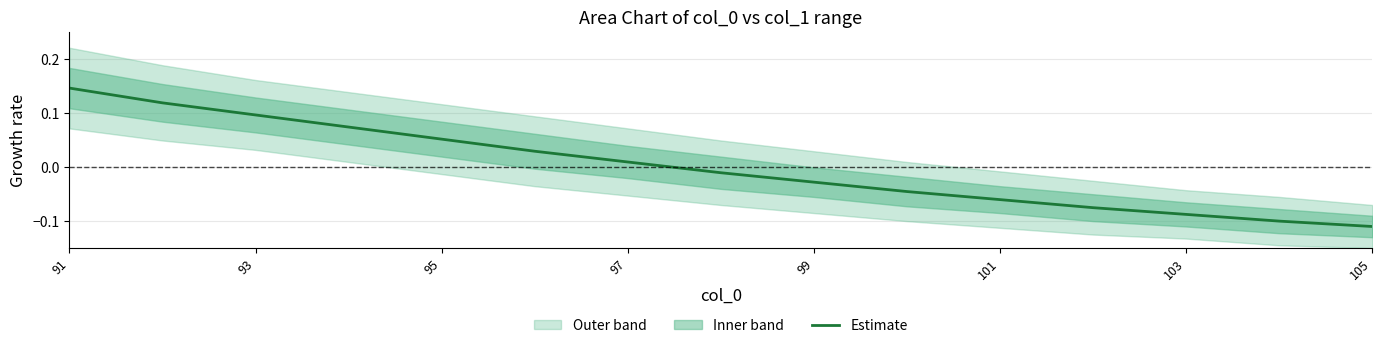

The value of Estimate at 93 is 0.2. True or false?

False